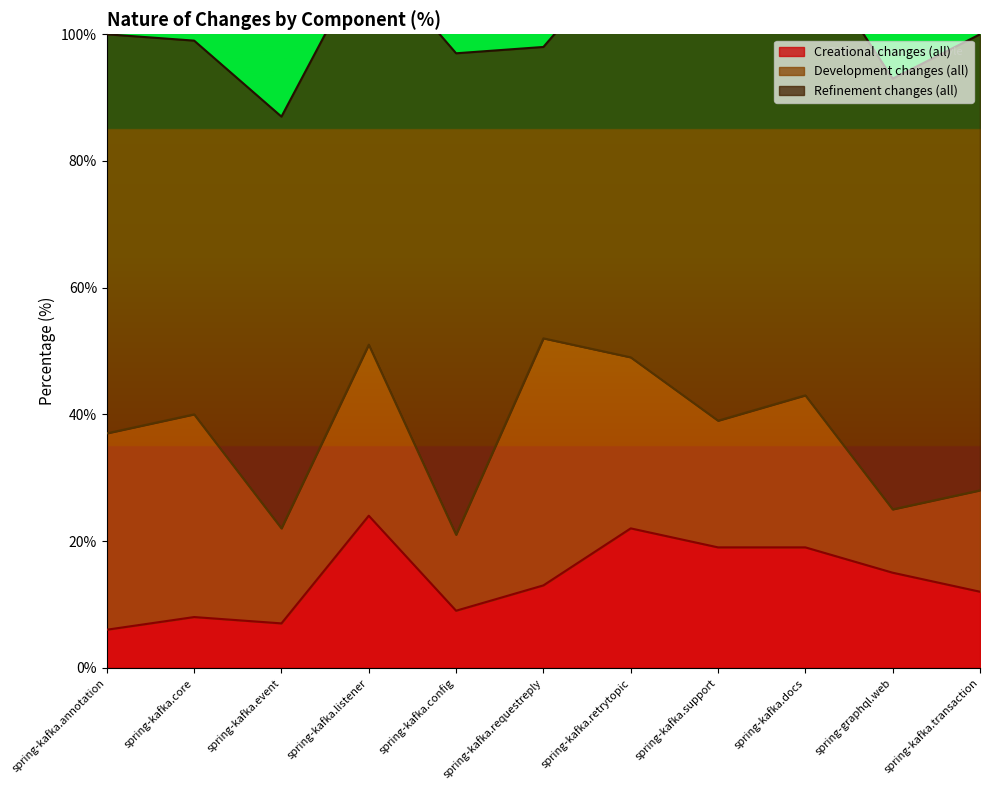

Which series has the widest spread of values?

Refinement changes (all)